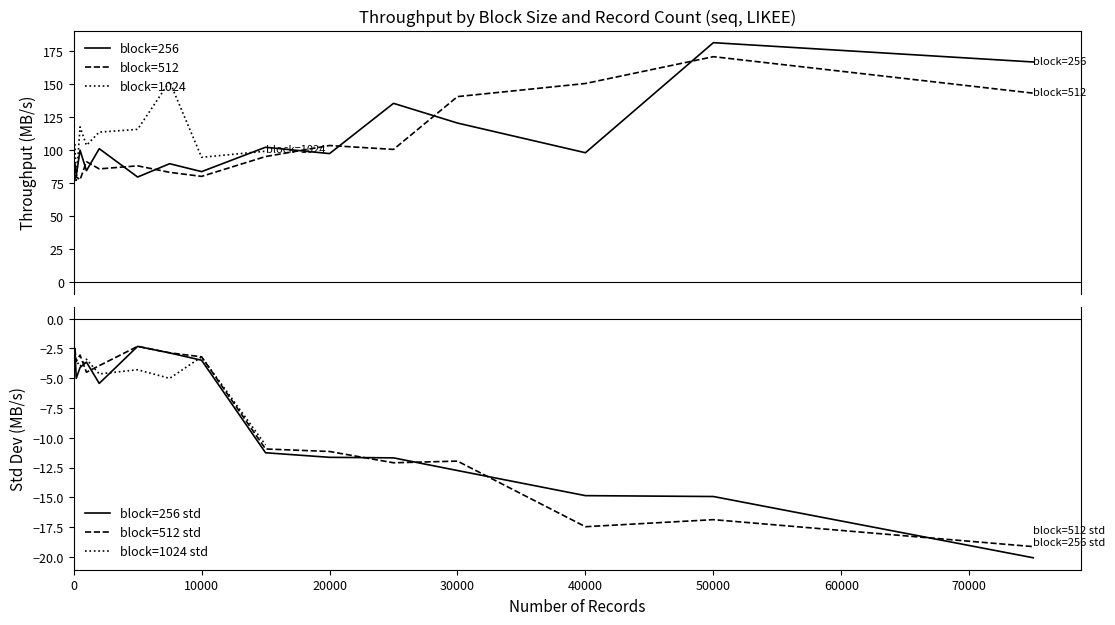

What is the lowest value of the block=512 series?

77.4